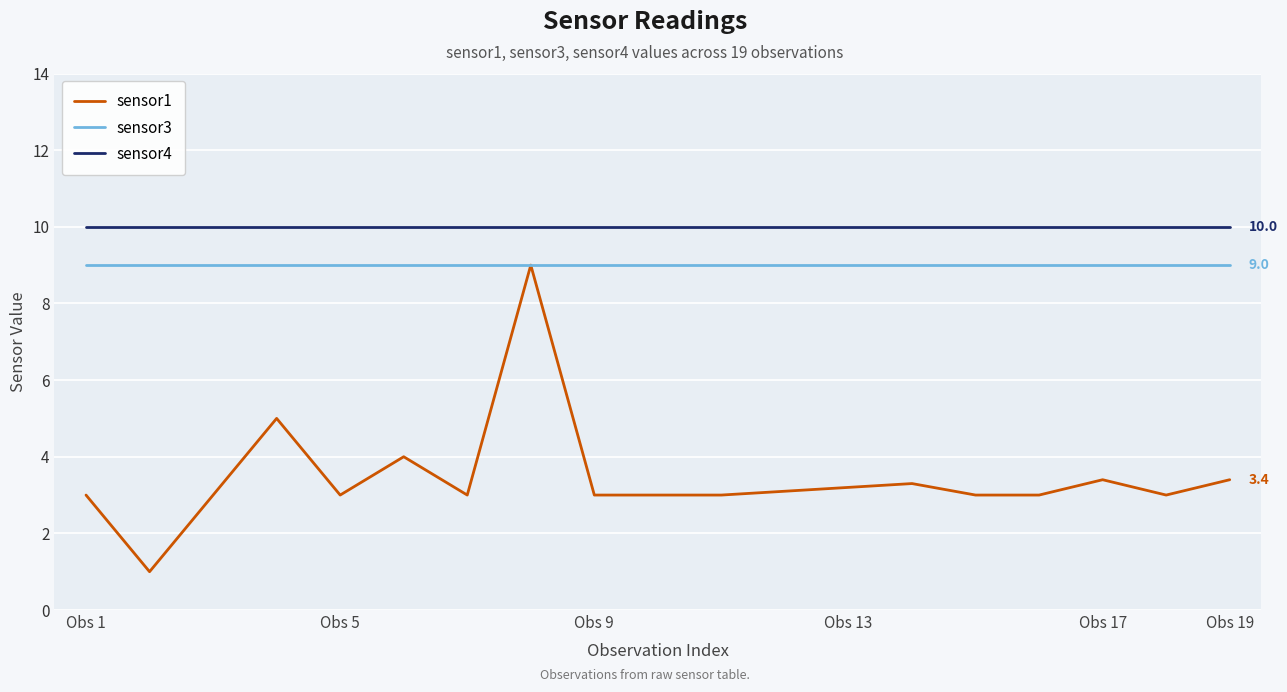

Rank the series by their average value, from highest to lowest.

sensor4, sensor3, sensor1